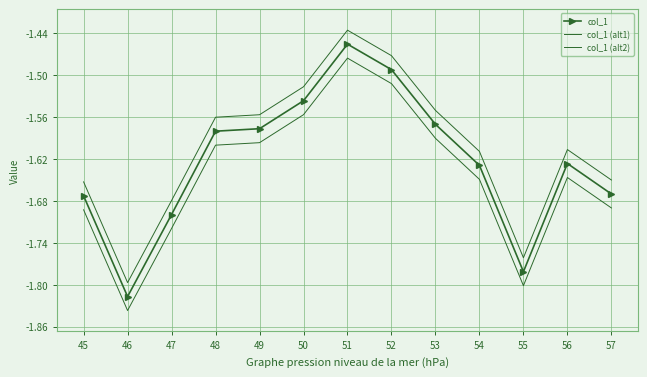

Between 45 and 56, which series saw the biggest shift?

col_1